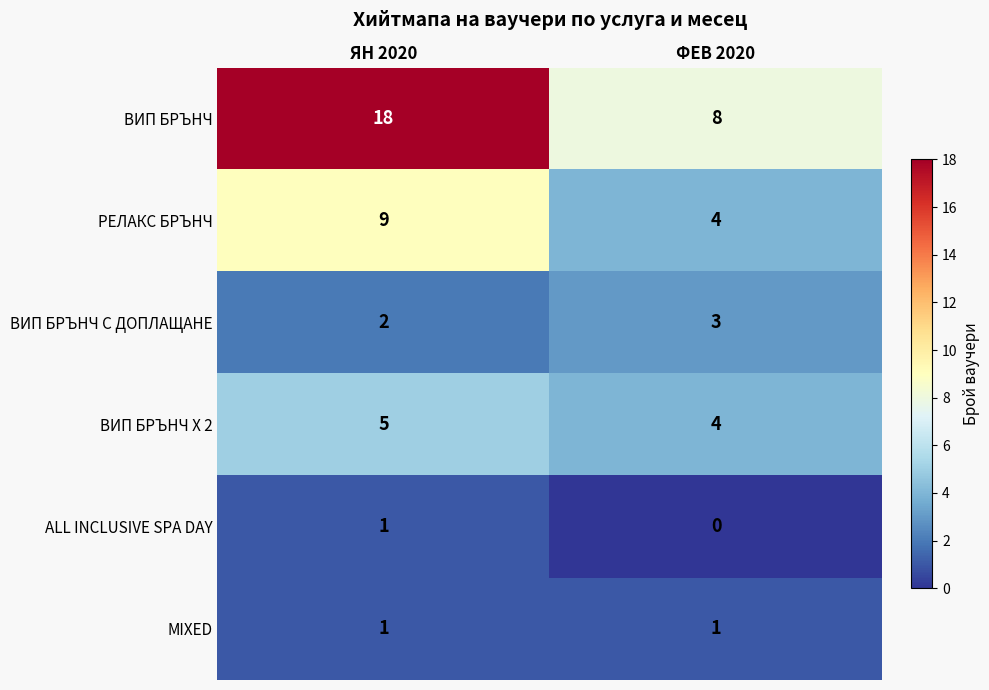

What is the spread (max minus min) of values at ЯН 2020?

17